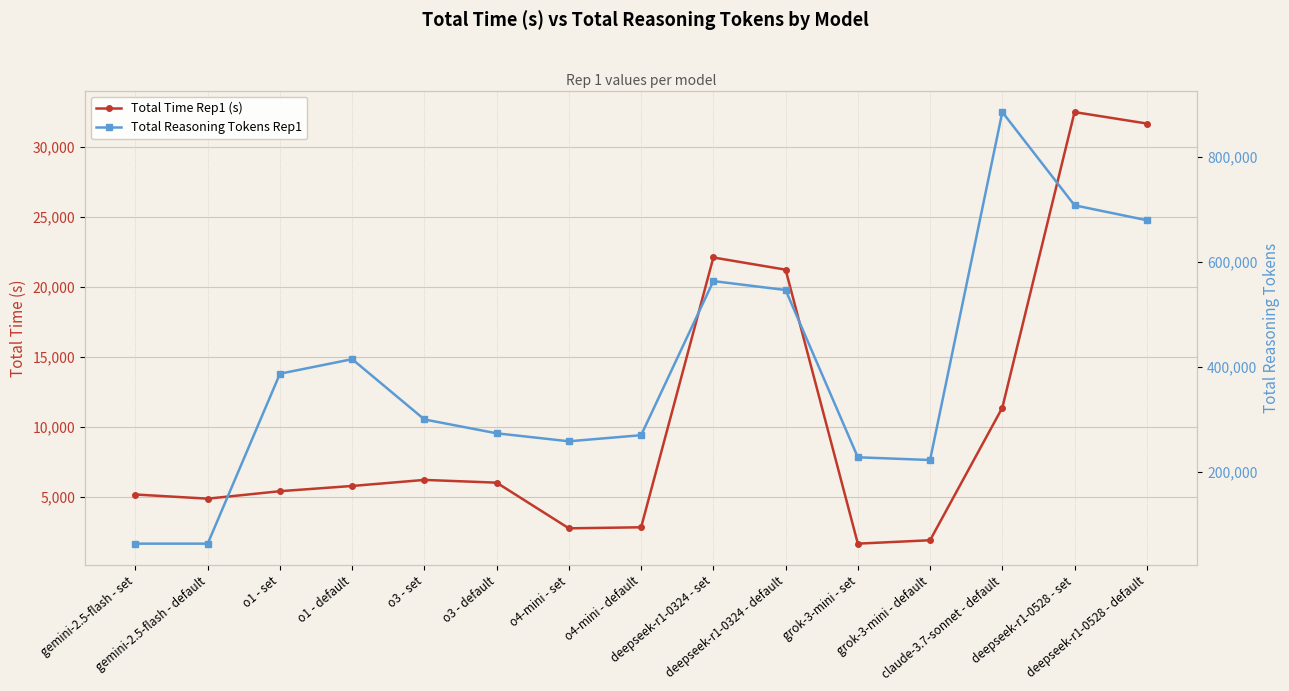

Which series has the largest total across all categories?

Total Reasoning Tokens Rep1